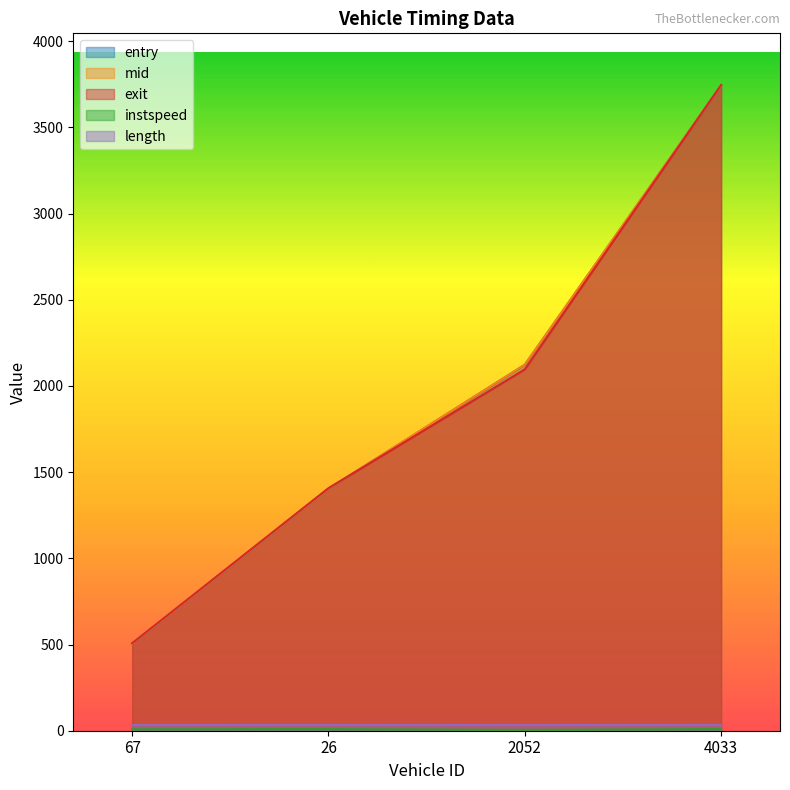

How many interior local valleys does the instspeed series have?

1